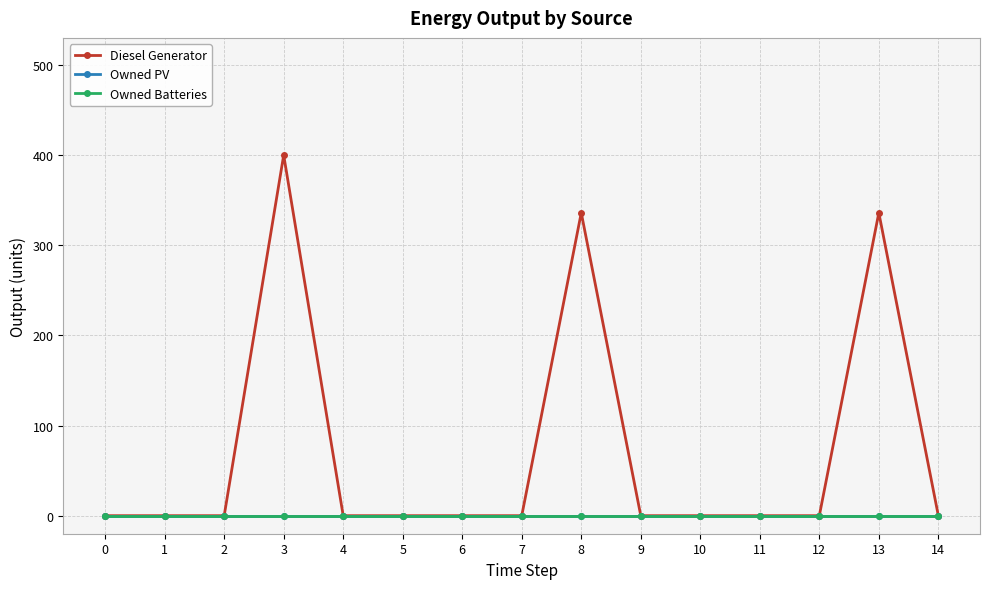

True or false: Diesel Generator and Owned Batteries cross at least once.

False